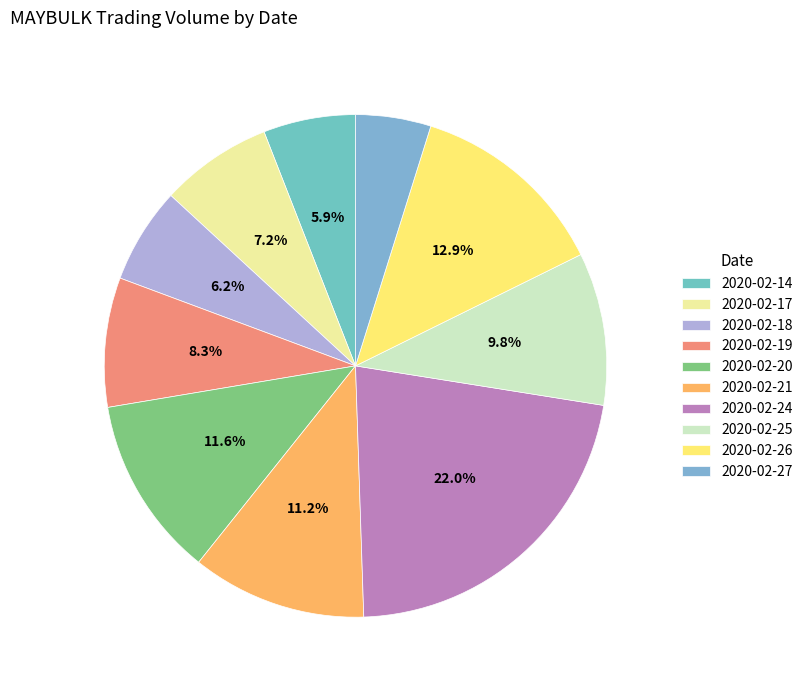

Is there a majority slice in this chart?

No